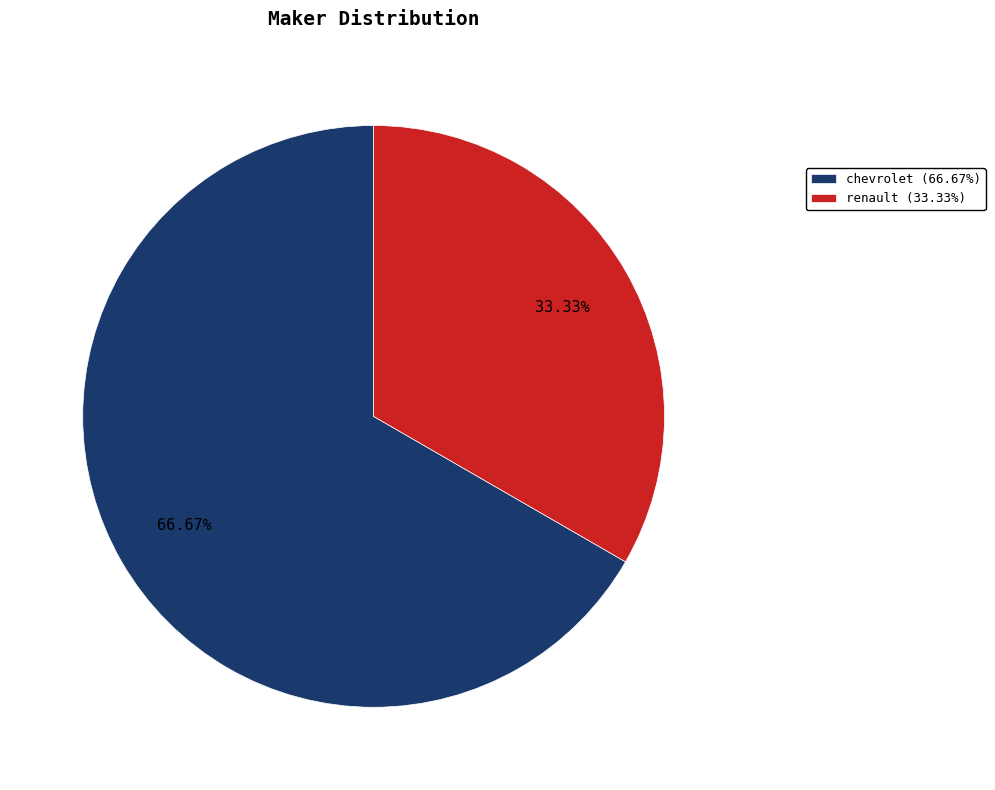

Which has a higher value, chevrolet (66.67%) or renault (33.33%)?

chevrolet (66.67%)